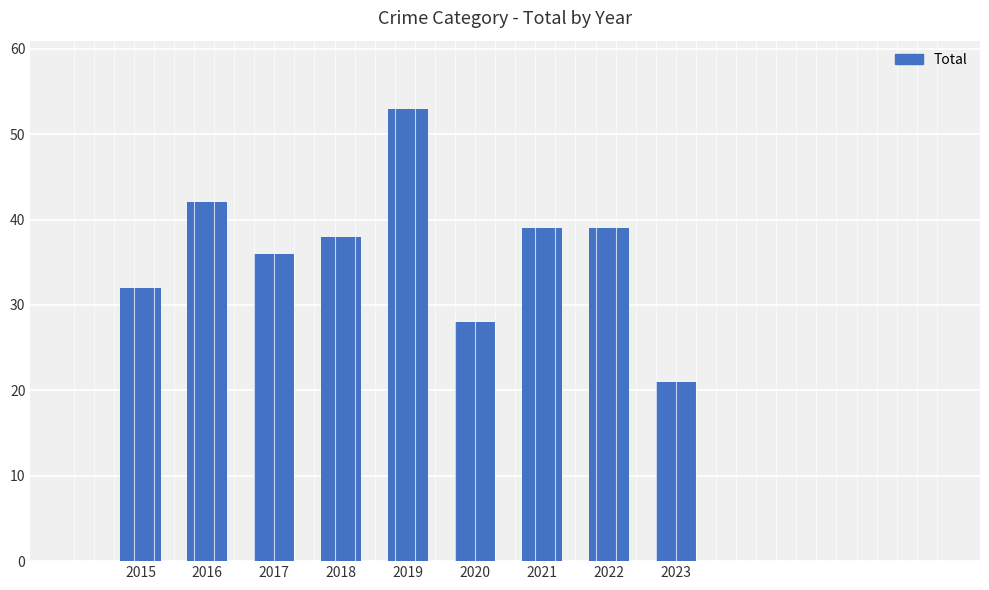

Which label corresponds to the smallest value in the chart?

2023